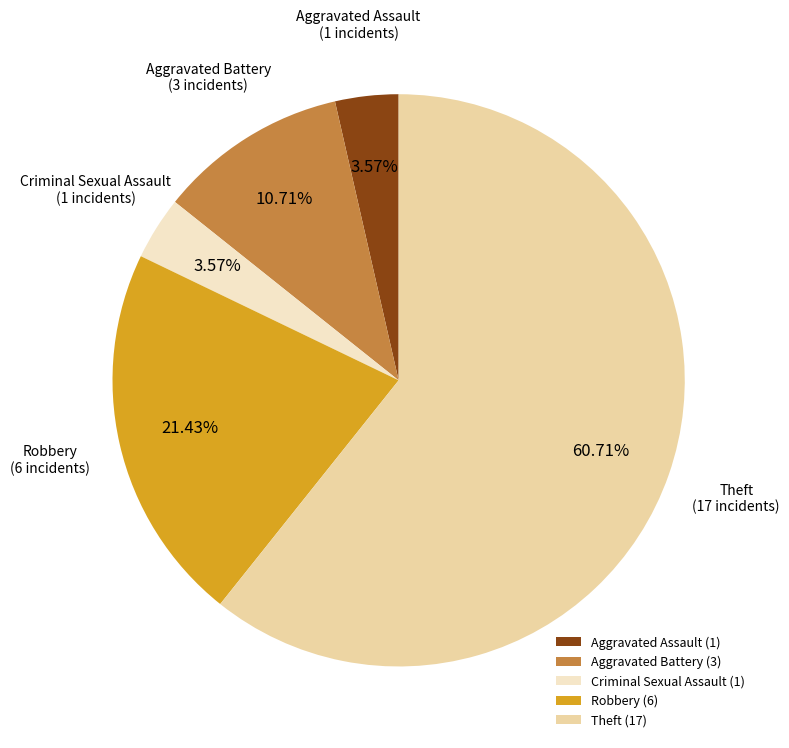

True or false: Aggravated Battery accounts for 1% of the total.

False